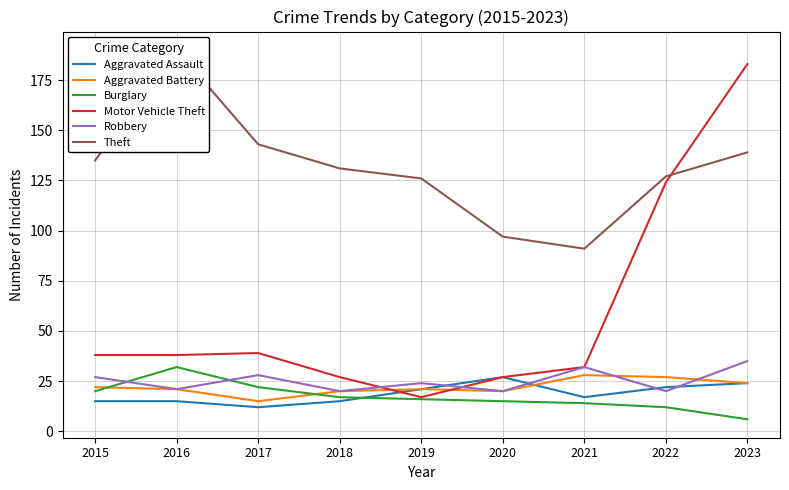

What is the minimum value shown in the chart?

6